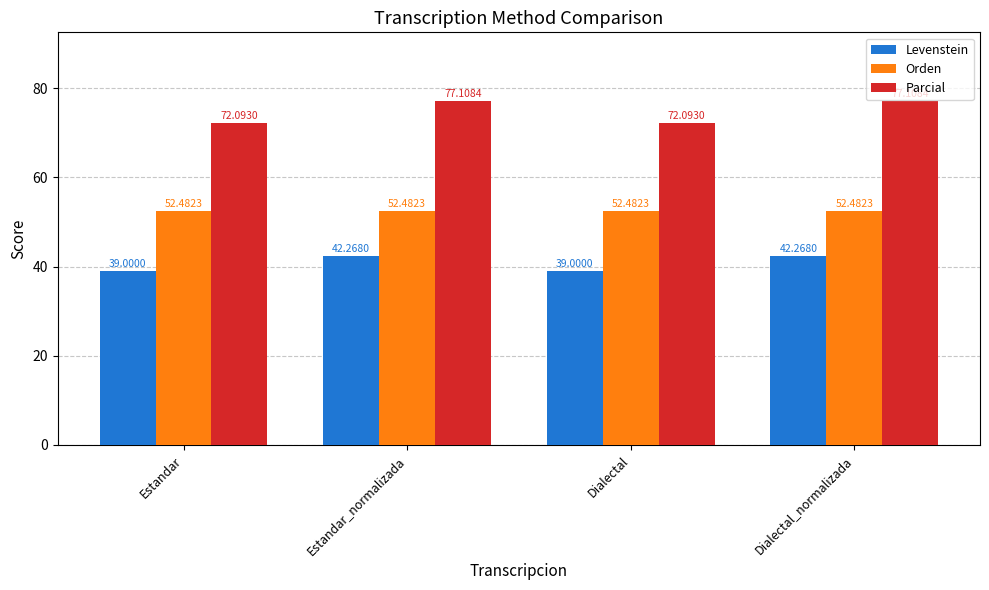

The Levenstein series shows 42.3 at Dialectal_normalizada. True or false?

True